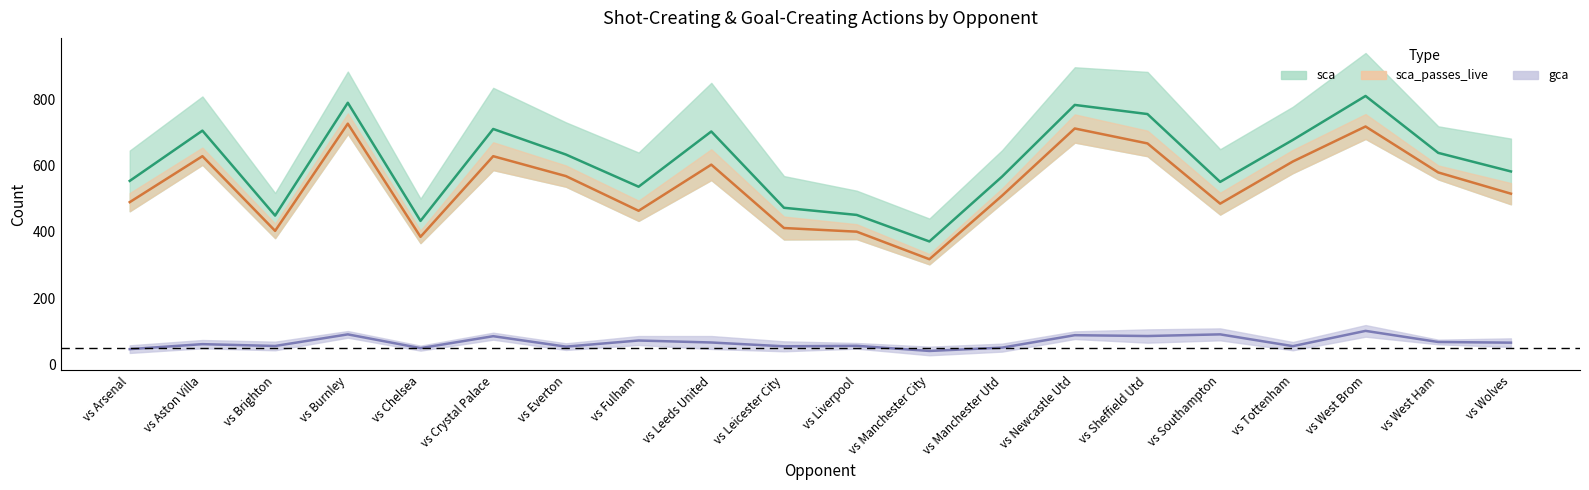

What is the spread (max minus min) of values at vs Tottenham?

621.5